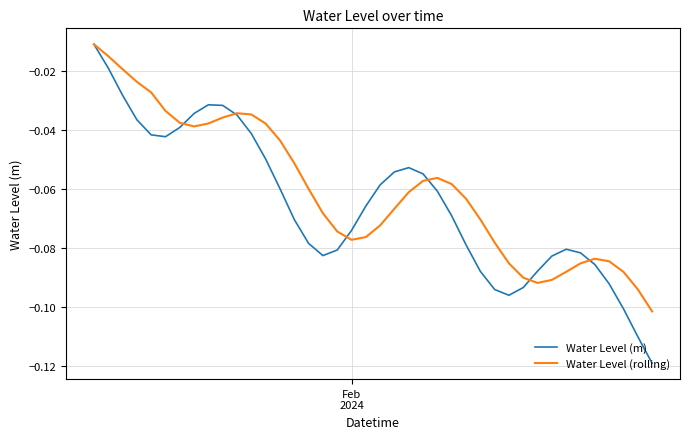

Which series has the largest range (max minus min)?

Water Level (m)